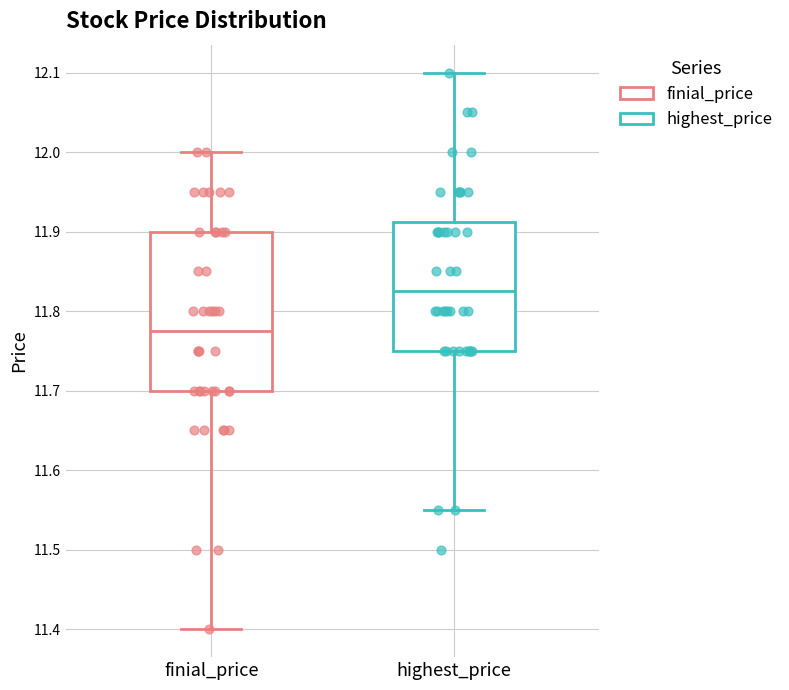

Reading left to right, read every box against the y-axis: the position of its median line, the range the box covers, and the ends of its whiskers. The values are not printed on the chart, so give them approximately, as read against the axis.

finial_price: median 11.78, box 11.70 to 11.90, whiskers 11.40 to 12.00
highest_price: median 11.83, box 11.75 to 11.91, whiskers 11.55 to 12.10